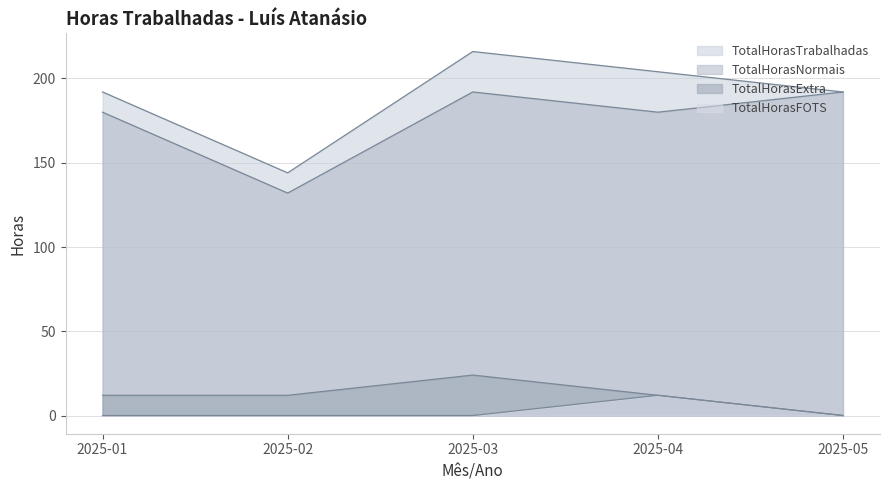

What is the difference between the TotalHorasNormais values at 2025-02 and 2025-01?

48